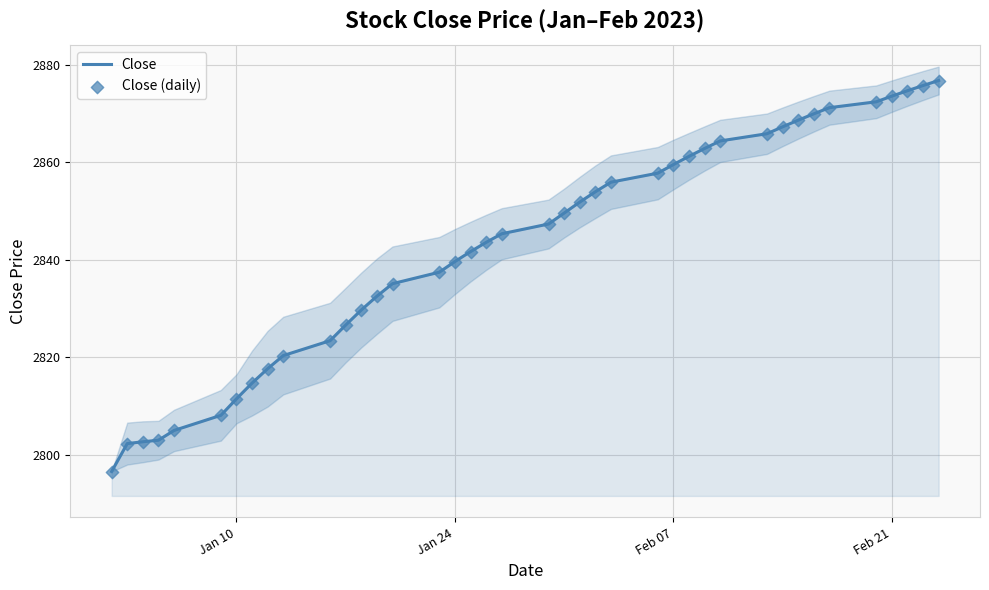

What are all the series names shown in the legend?

Close, Close (daily)